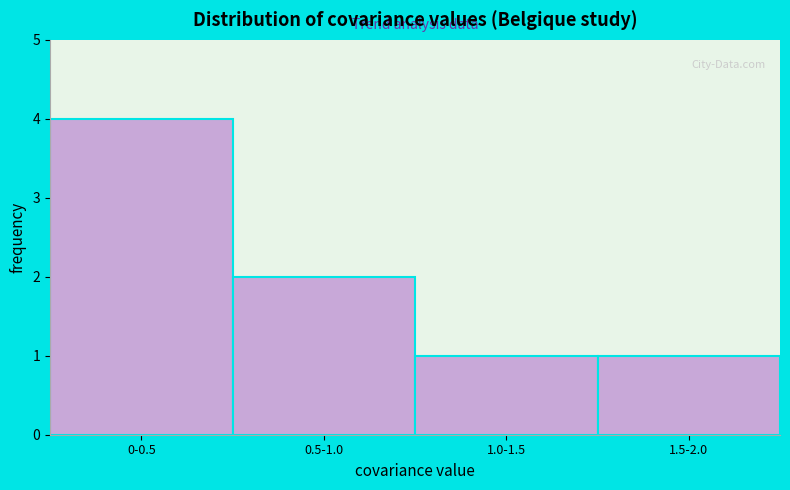

Reading left to right, what are all the values shown in this chart?

0-0.5=4	0.5-1.0=2	1.0-1.5=1	1.5-2.0=1